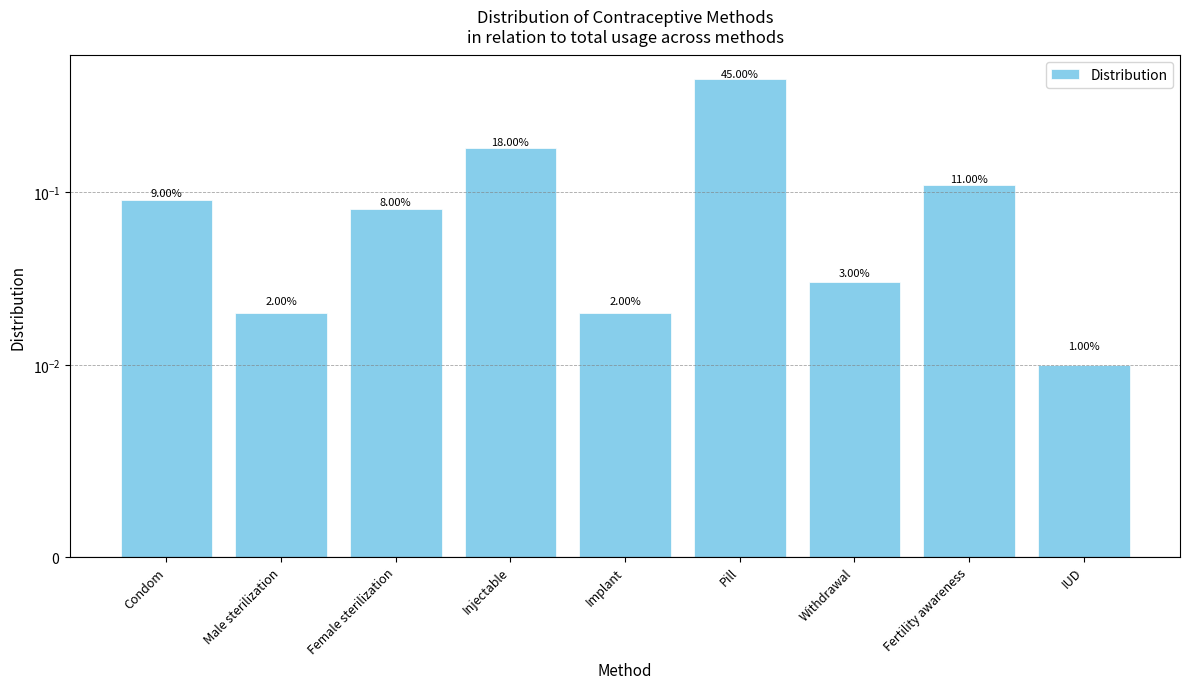

Which category has the highest value across all series?

Pill